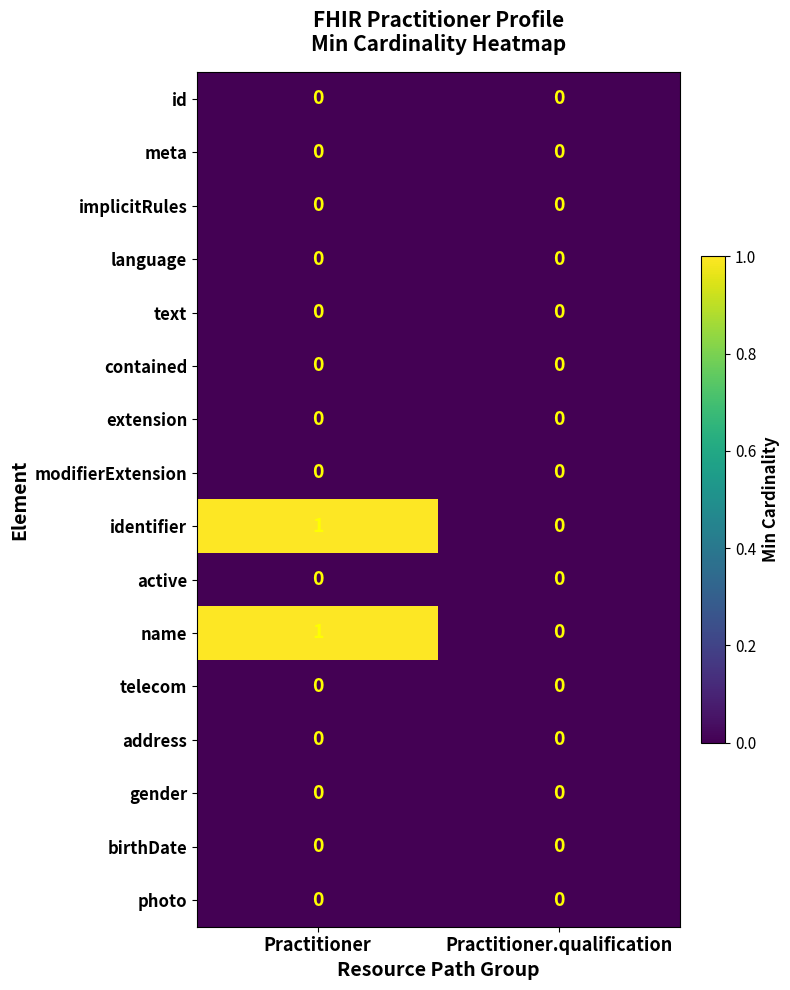

Is it true that telecom equals 0 at Practitioner.qualification?

True